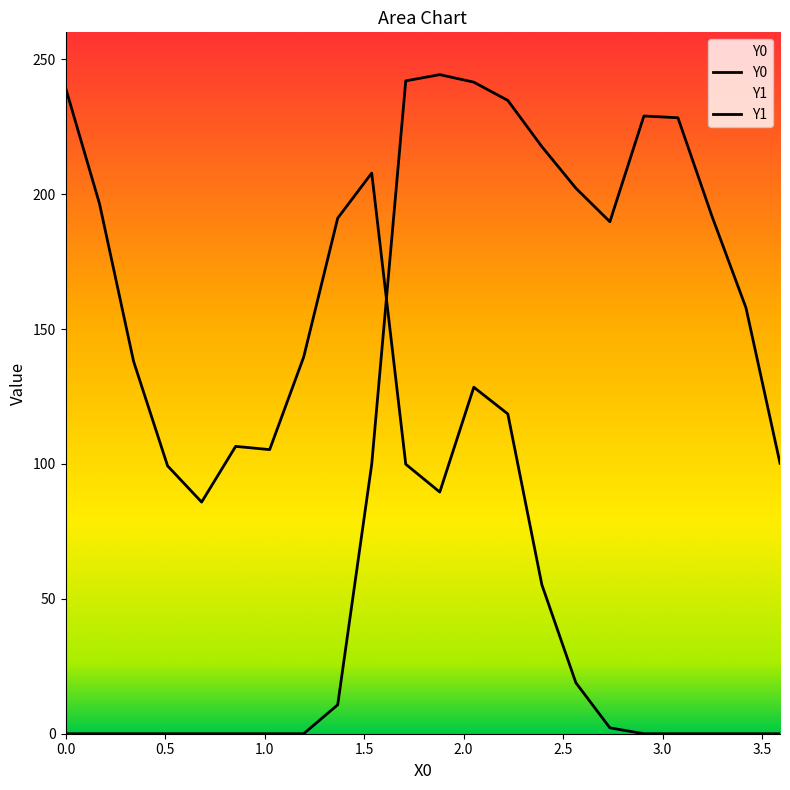

Which series has the largest total across all categories?

Y1